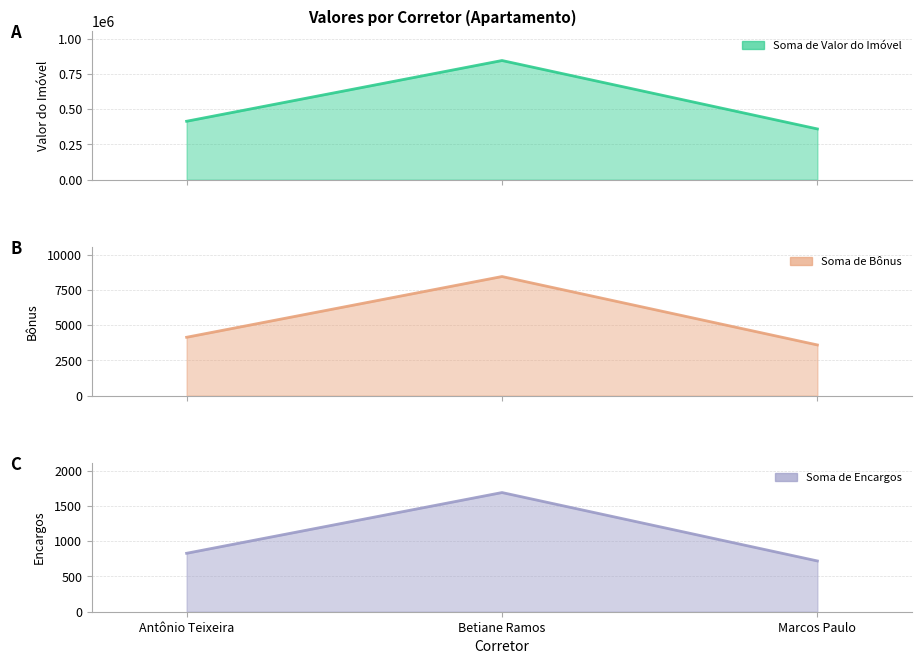

Rank the series at Betiane Ramos from highest to lowest value.

Soma de Valor do Imóvel, Soma de Bônus, Soma de Encargos